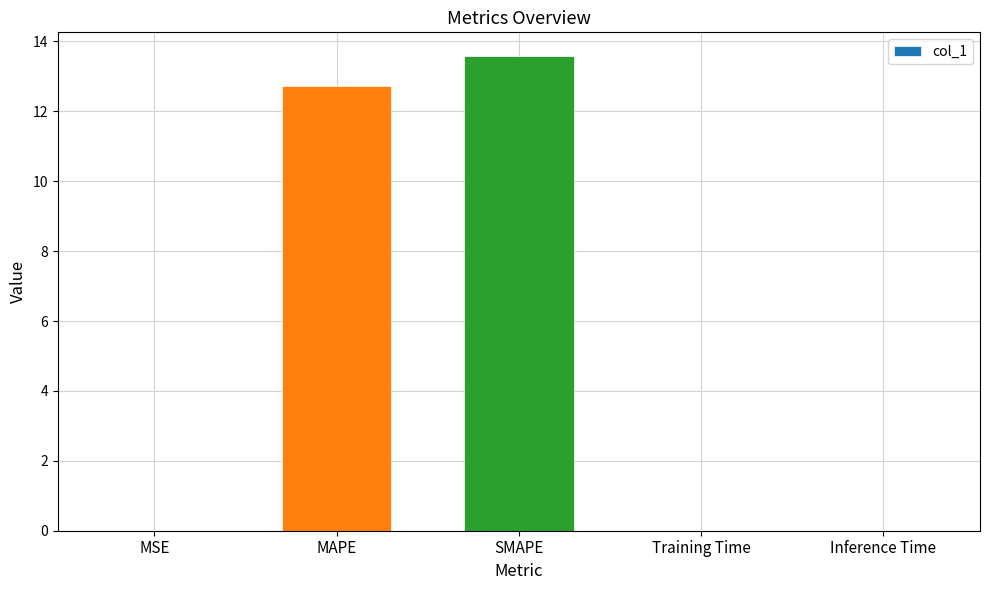

Which label corresponds to the largest value in the chart?

SMAPE